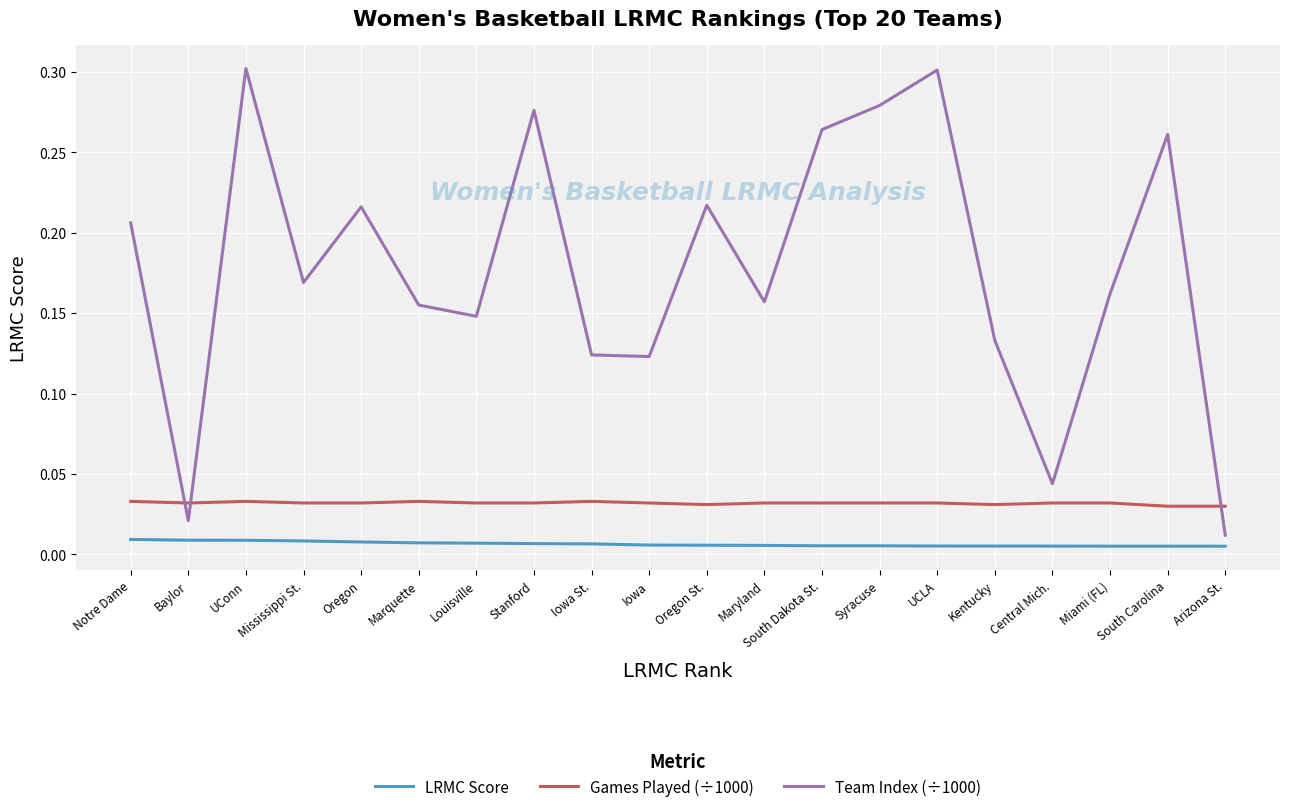

True or false: Games Played (÷1000) and Team Index (÷1000) intersect in this chart.

True